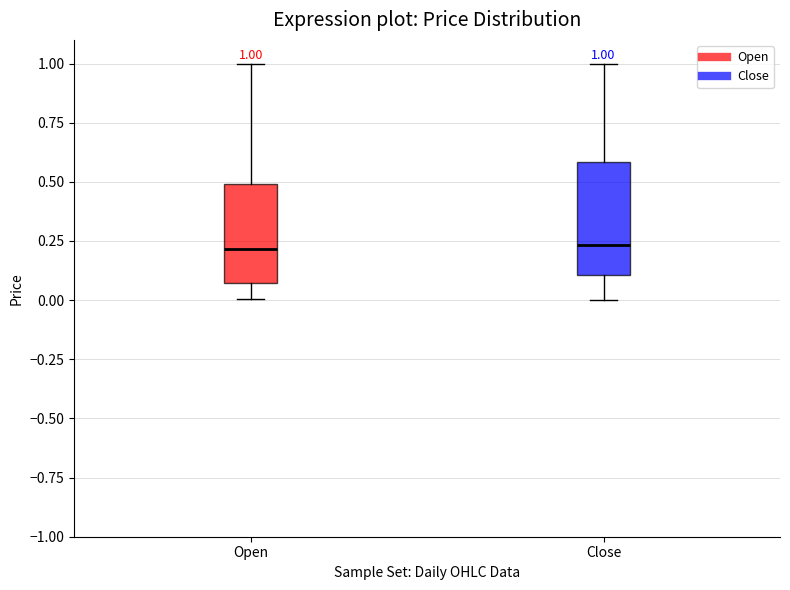

Comparing the boxes themselves (not the whiskers), which one is the tallest?

Close